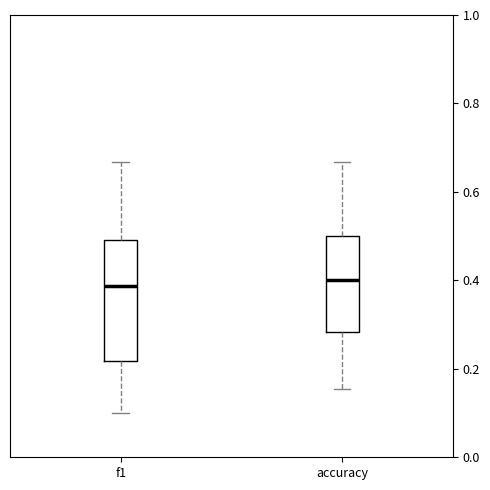

Reading left to right, read every box against the y-axis: the position of its median line, the range the box covers, and the ends of its whiskers. The values are not printed on the chart, so give them approximately, as read against the axis.

f1: median 0.38, box 0.22 to 0.50, whiskers 0.10 to 0.66
accuracy: median 0.40, box 0.28 to 0.50, whiskers 0.16 to 0.66